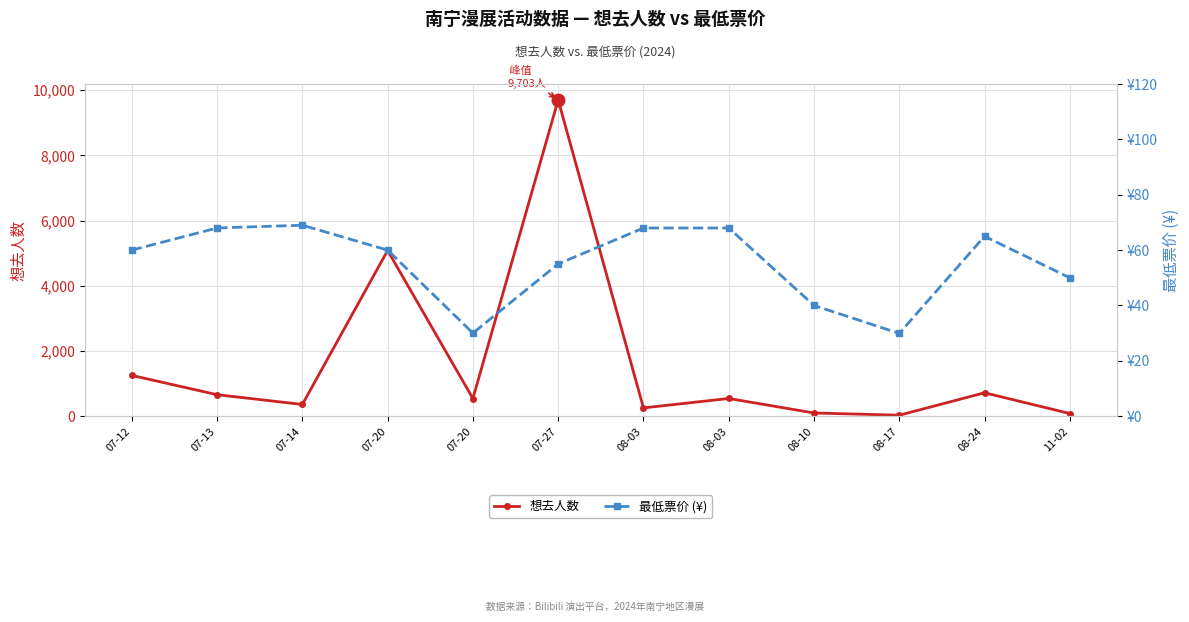

Reading left to right, transcribe all the data shown in this chart.

想去人数: 1249.0	657.0	358.0	5082.0	539.0	9703.0	252.0	541.0	96.0	27.0	716.0	79.0
最低票价 (¥): 60.0	68.0	69.0	60.0	30.0	55.0	68.0	68.0	40.0	29.9	65.0	50.0